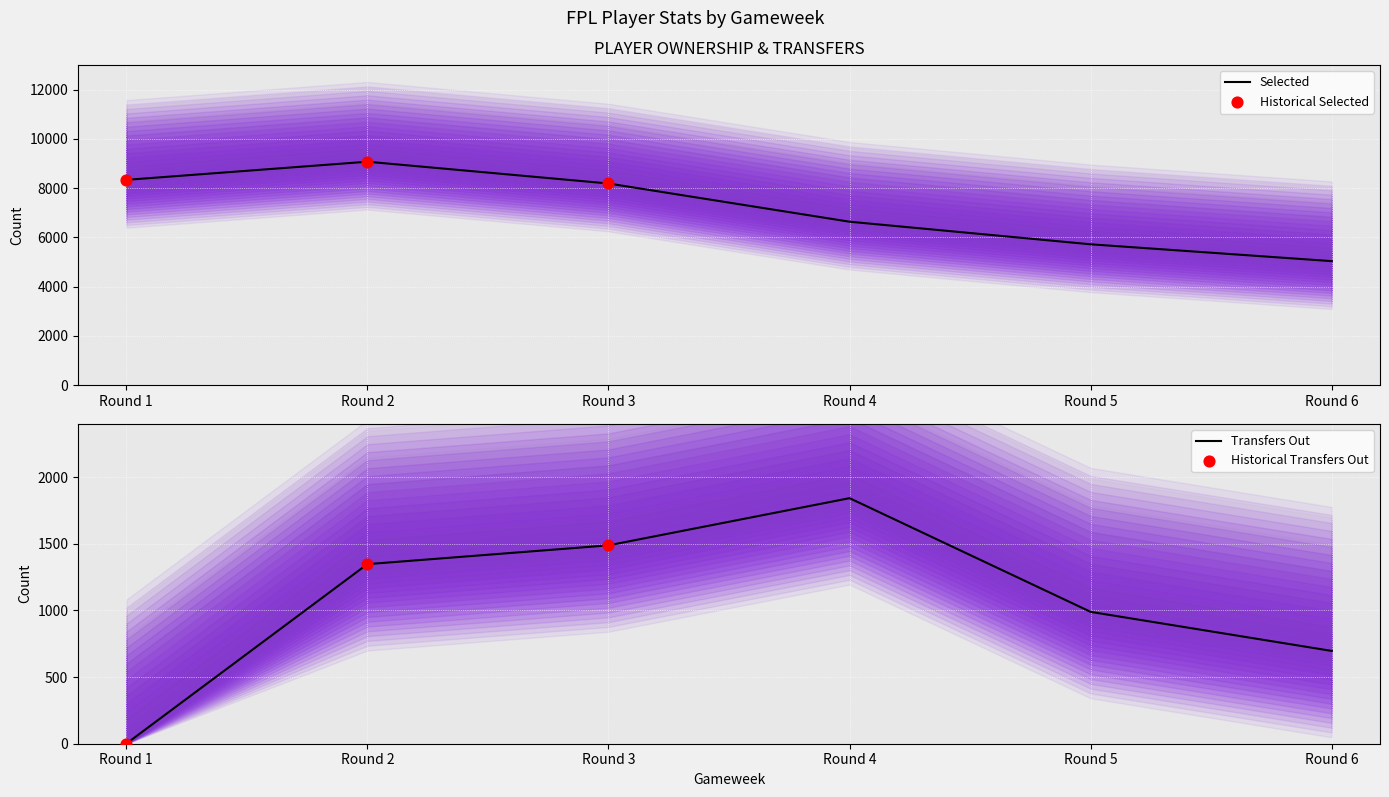

At which label is Selected closest to 7055?

Round 4